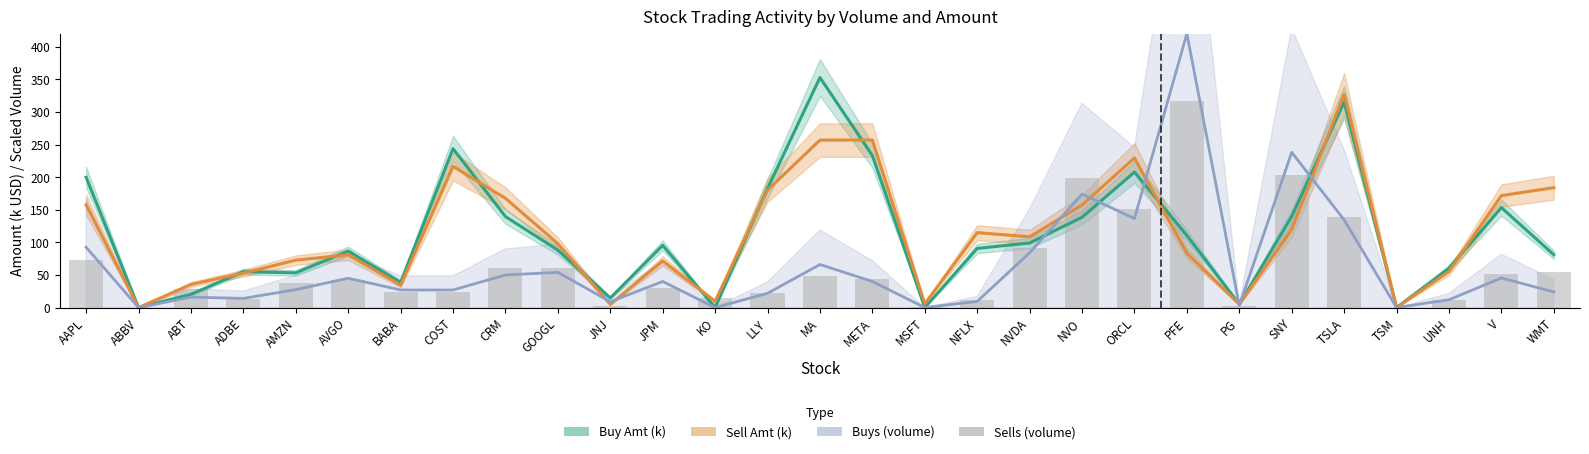

What value does the data have at ADBE?

13.5